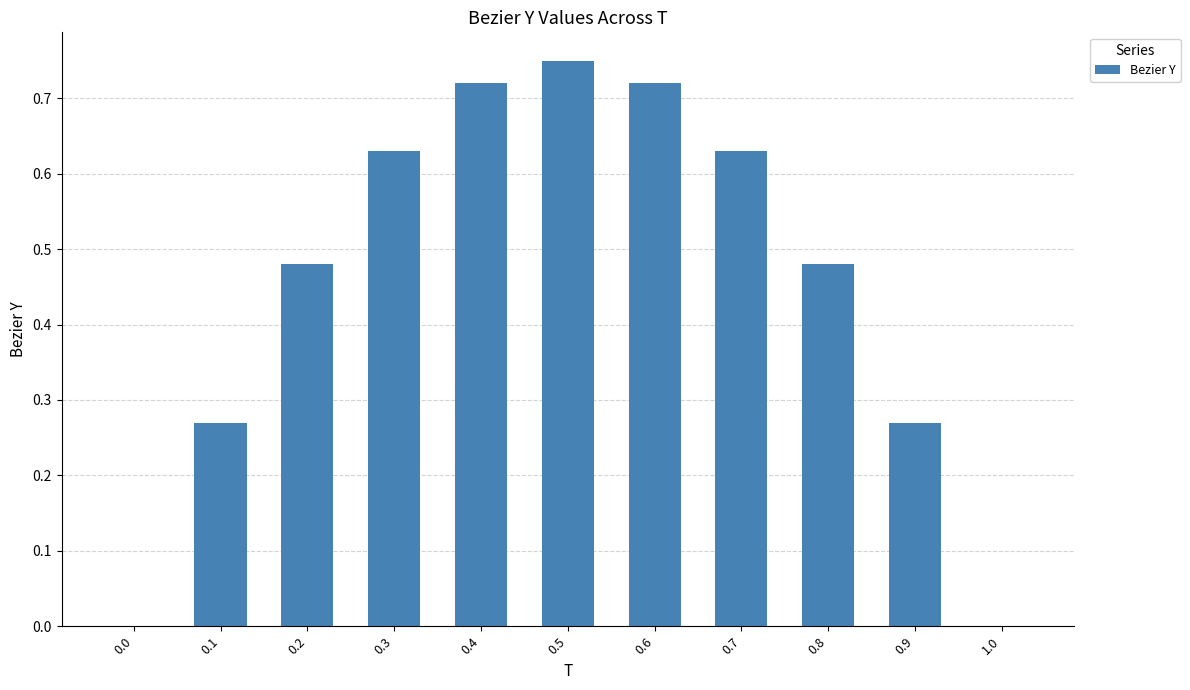

What is the sum of the values at 0.7 and 0.9?

0.9